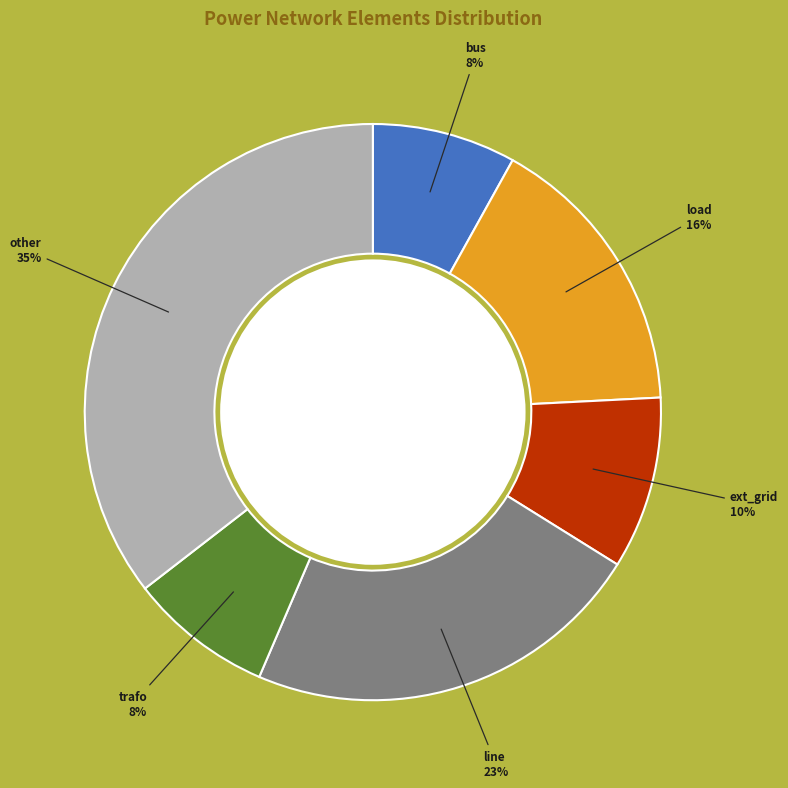

Does any single category account for the majority?

No